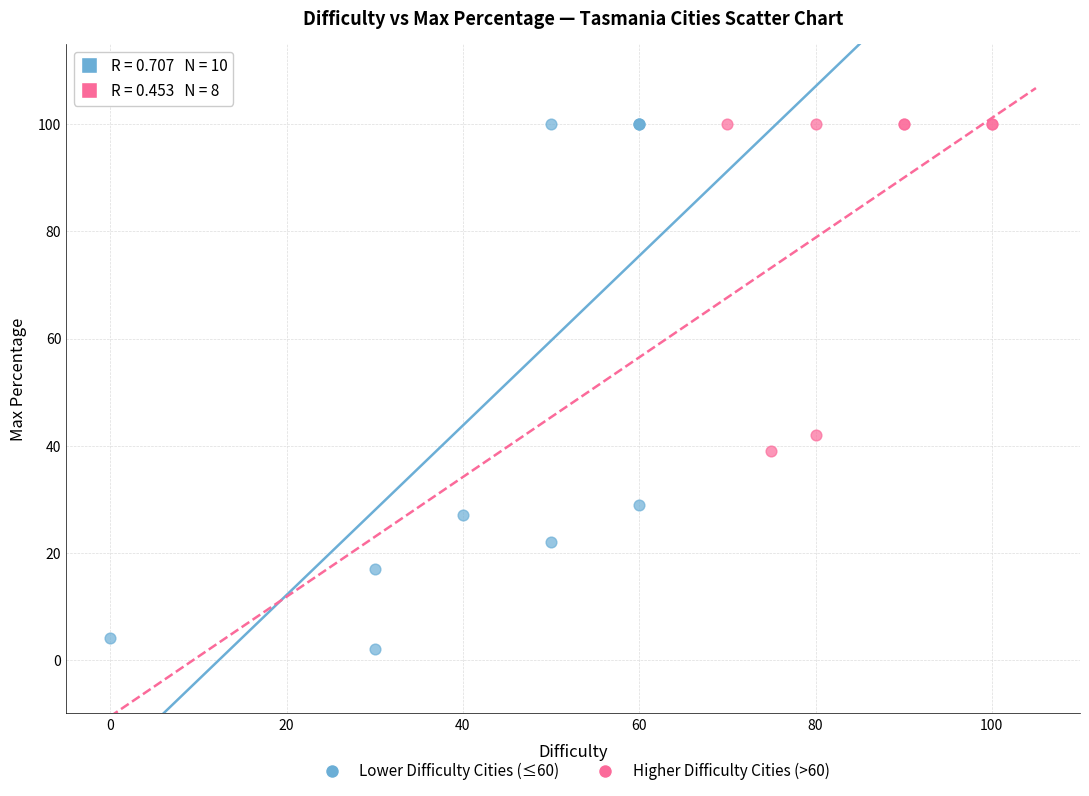

Which series has the largest Y range (max minus min)?

Lower Difficulty Cities (≤60)